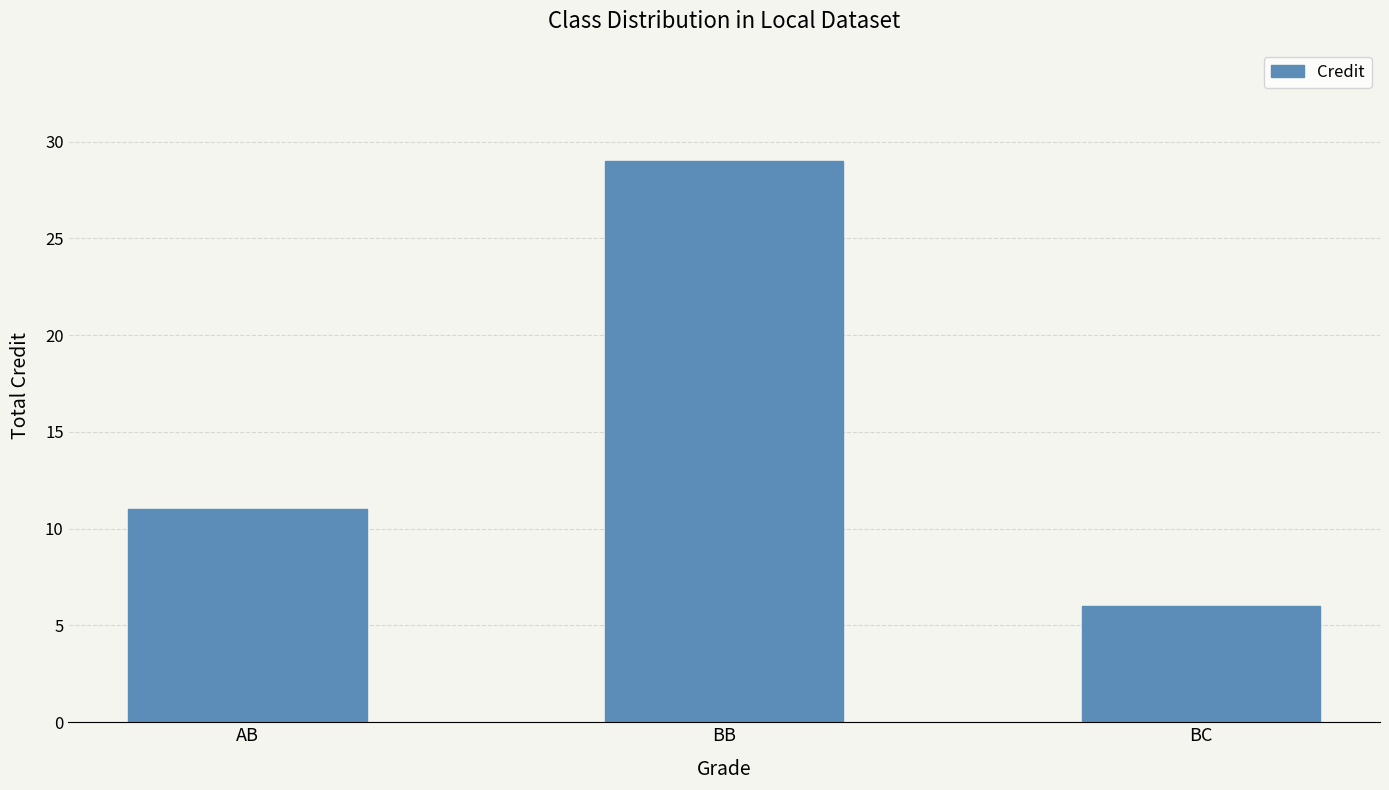

What is the change in value from AB to BC?

-5